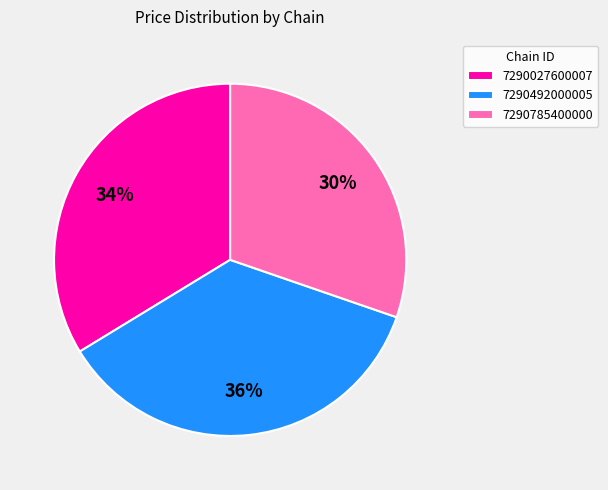

True or false: 7290492000005 accounts for 36% of the total.

True